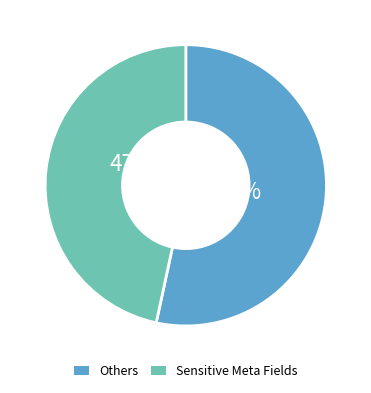

Count the number of slices in the pie.

2